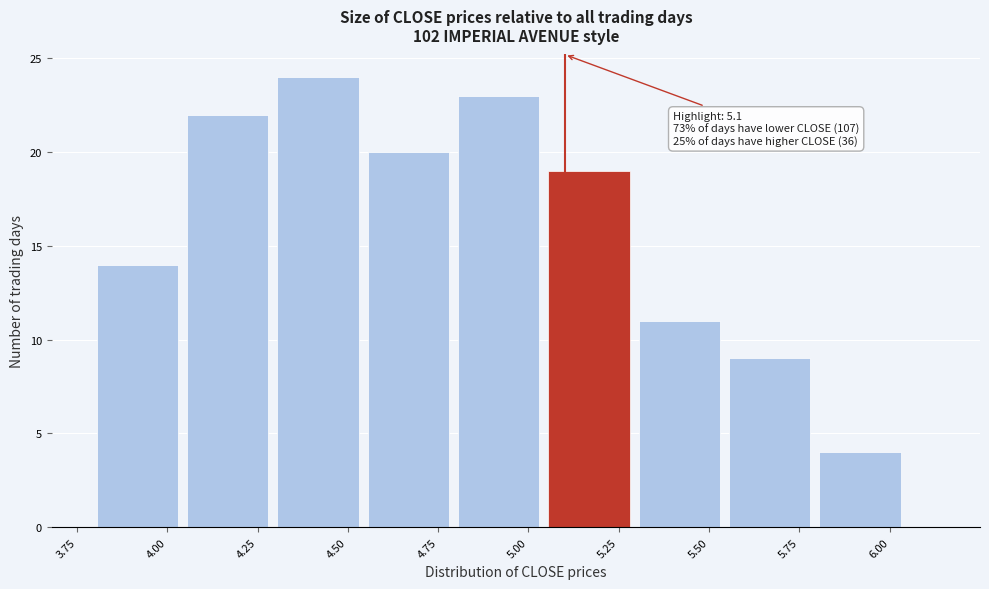

Over which range of the x-axis is the bar tallest?

4.305 to 4.555